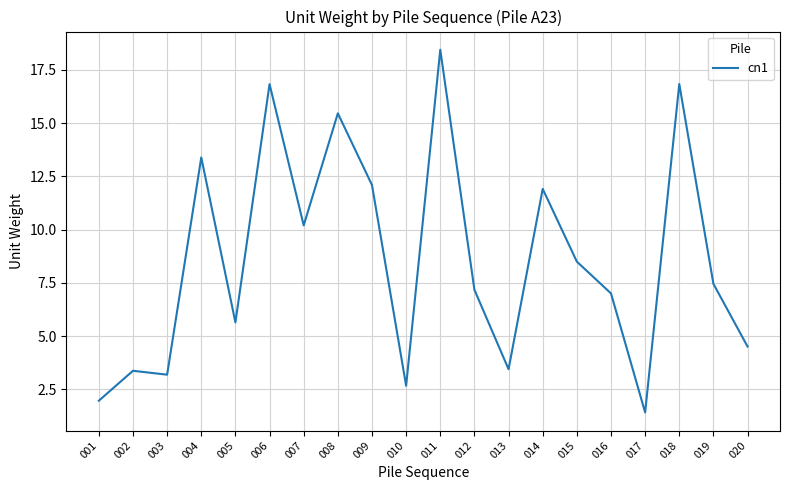

What is the sum of the values at 001 and 016?

9.0